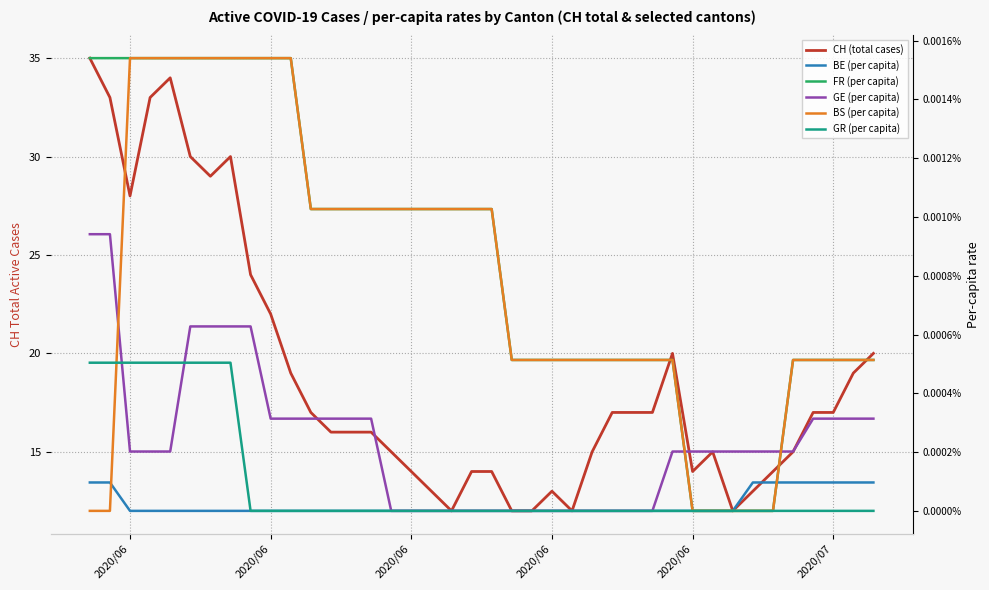

True or false: GE (per capita) has more than 1 interior local peaks.

False